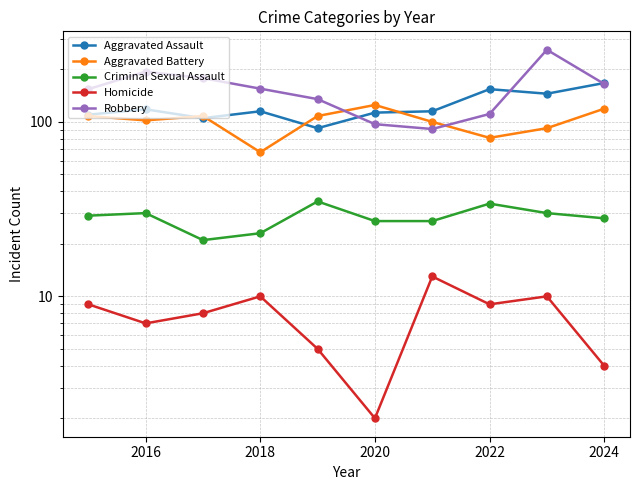

Where is the first local maximum for Aggravated Assault?

2016